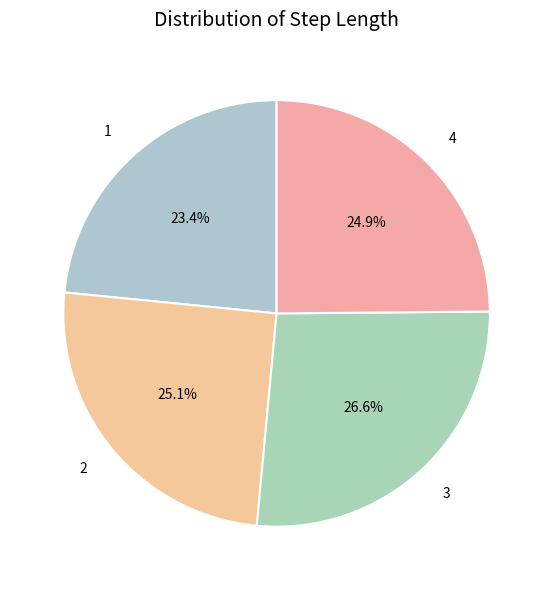

Which category has the biggest portion of the pie?

3